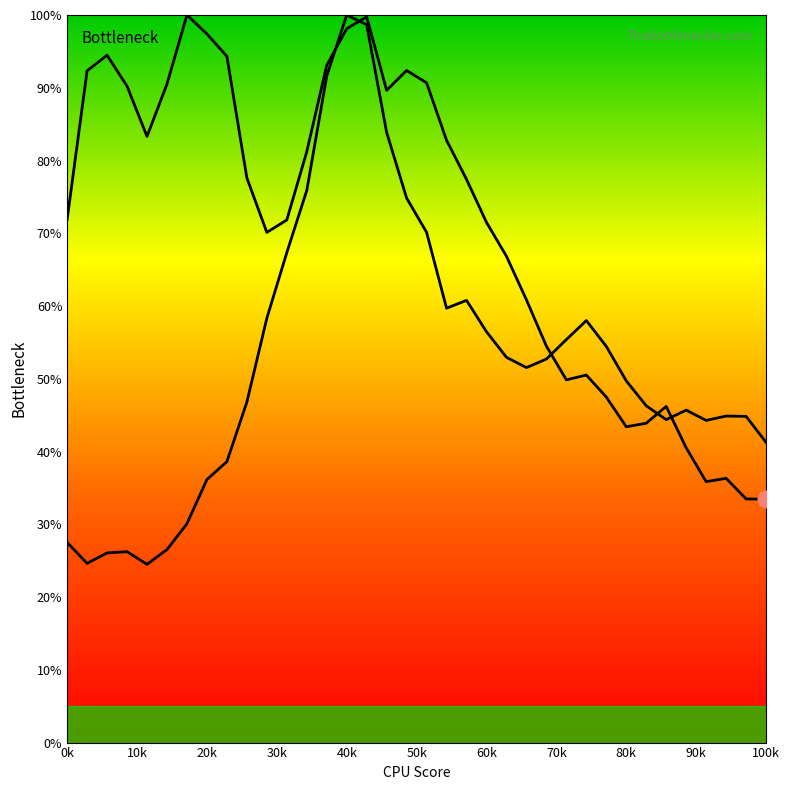

How many lines are shown in the chart?

2